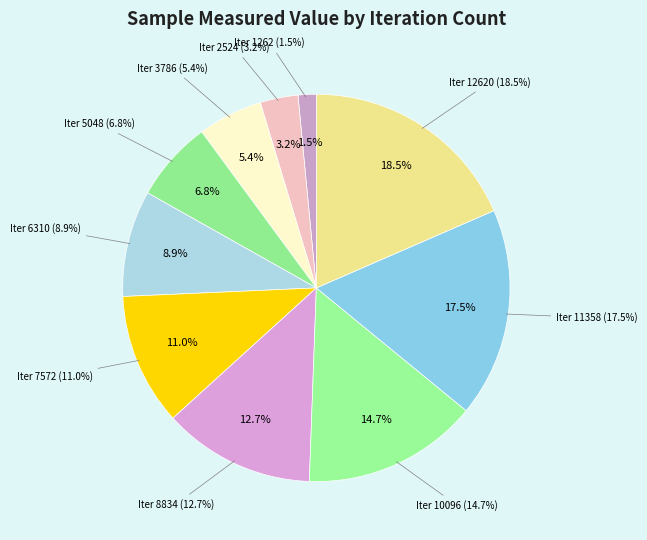

To the nearest percent, what percentage of the pie is 7572?

11%